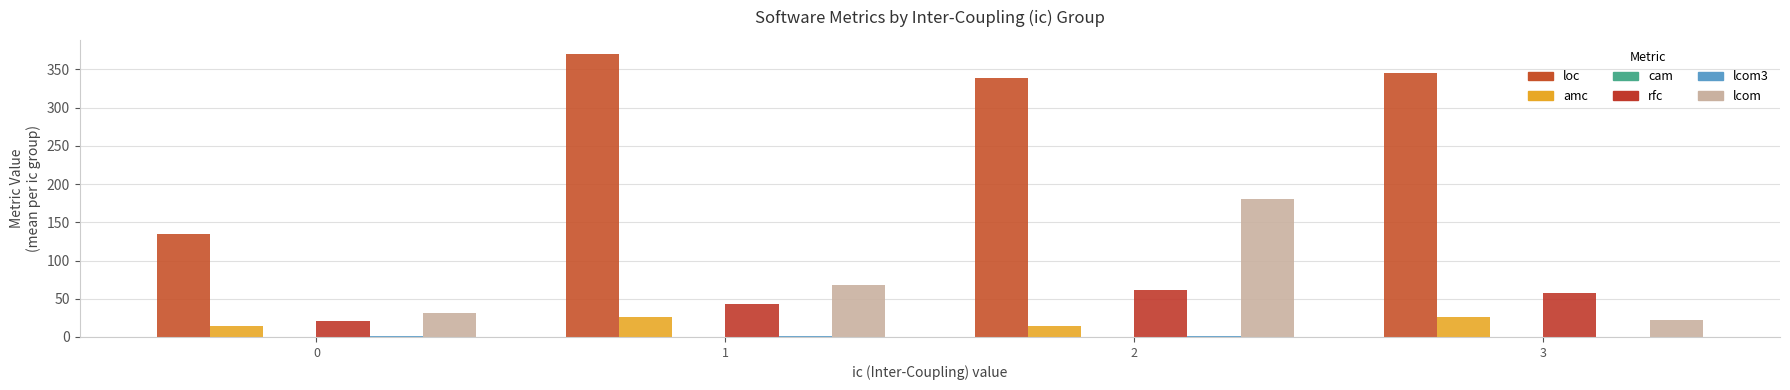

Which series has the widest spread of values?

loc